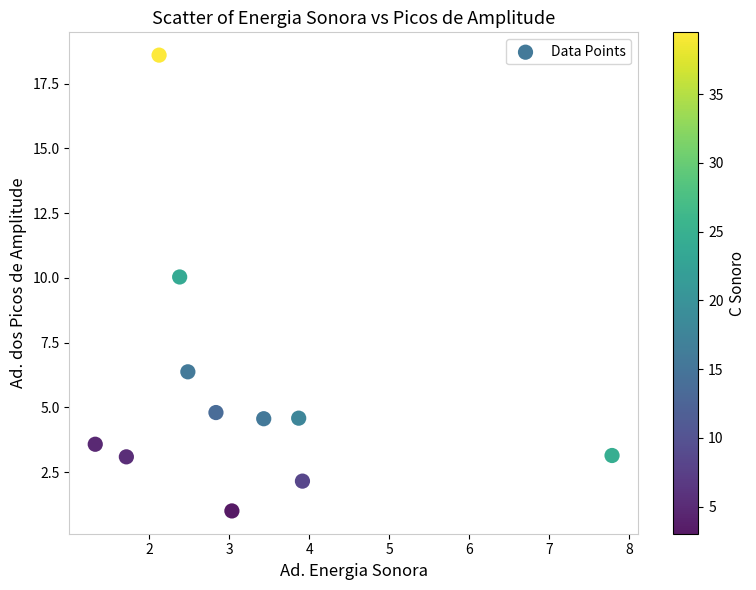

What Y value in the scatter plot is closest to 9?

10.0